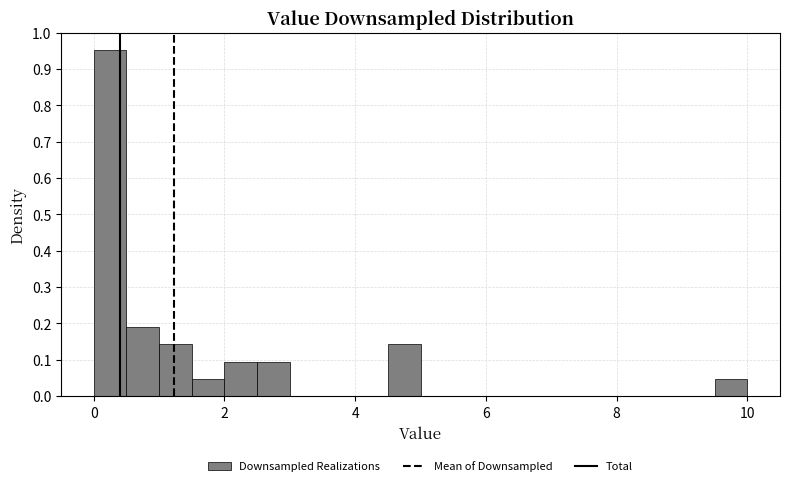

Read against the x-axis, roughly where is the centre of the tallest bar?

0.2